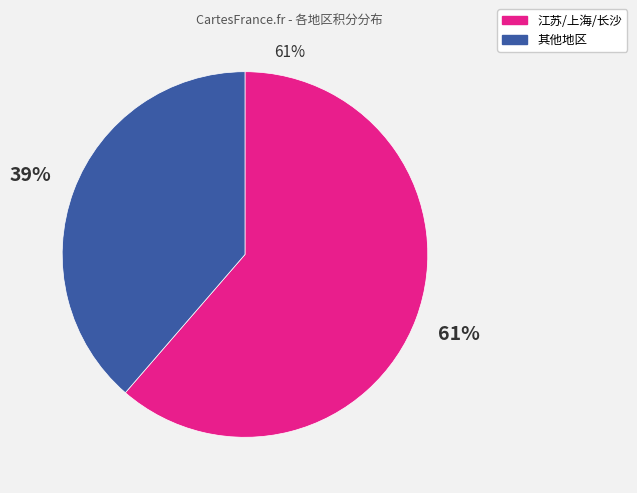

To the nearest percent, what percentage of the pie is 其他地区?

39%